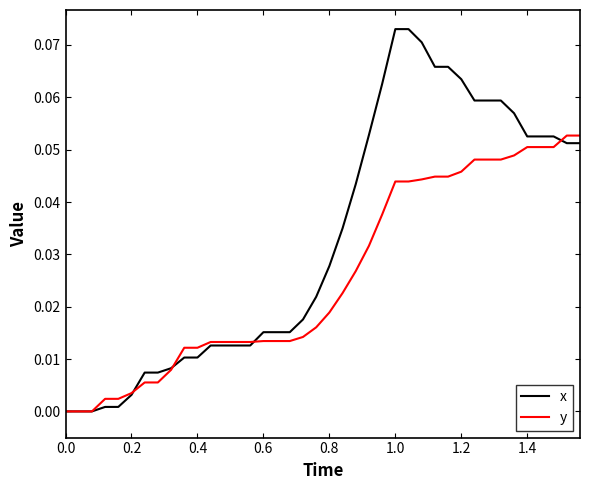

Which series has the largest total across all categories?

x